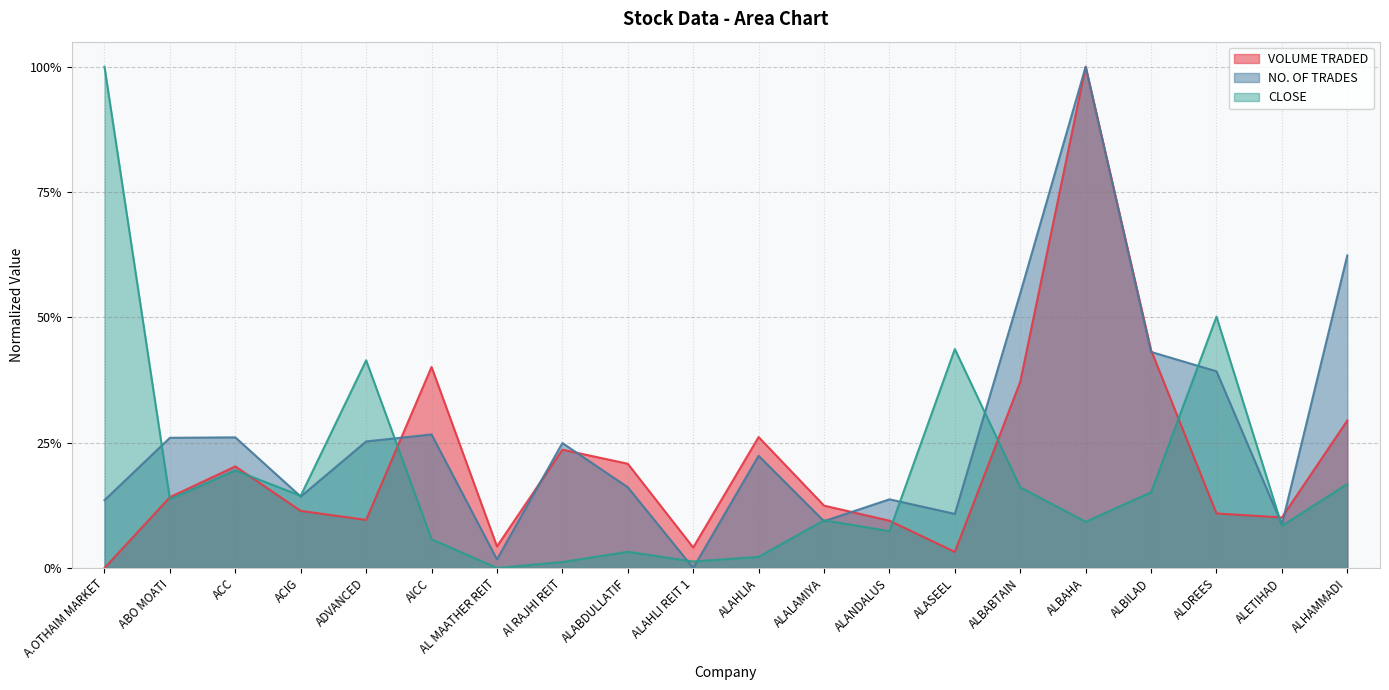

How many intersections are there between NO. OF TRADES and CLOSE?

11